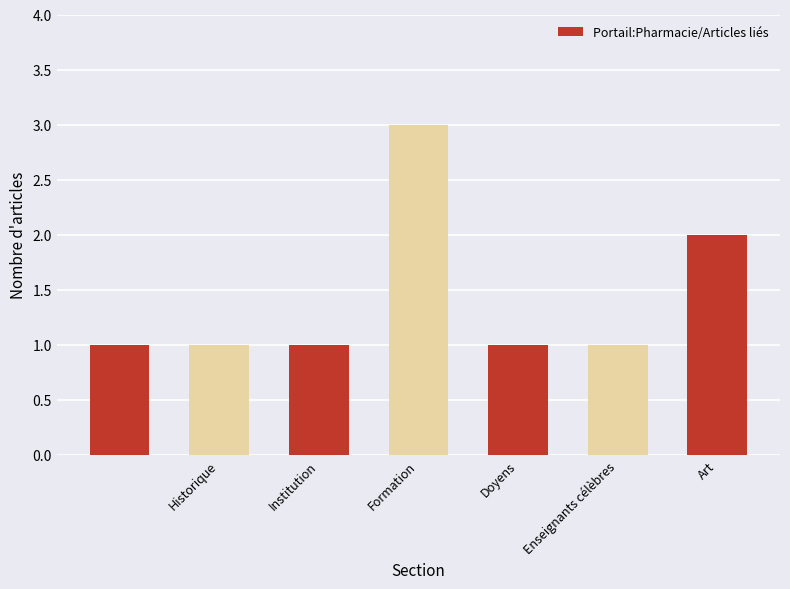

What is the average value?

1